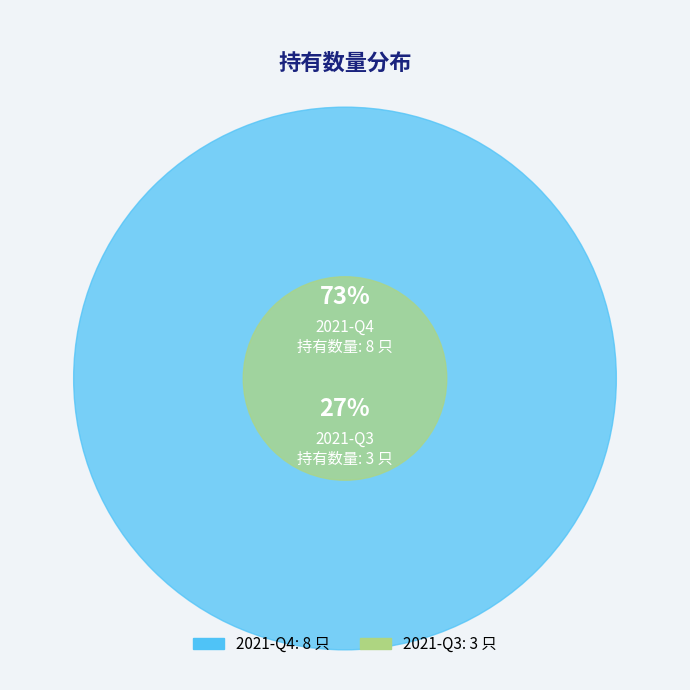

The 2021-Q3 slice represents 33% of the pie. True or false?

False